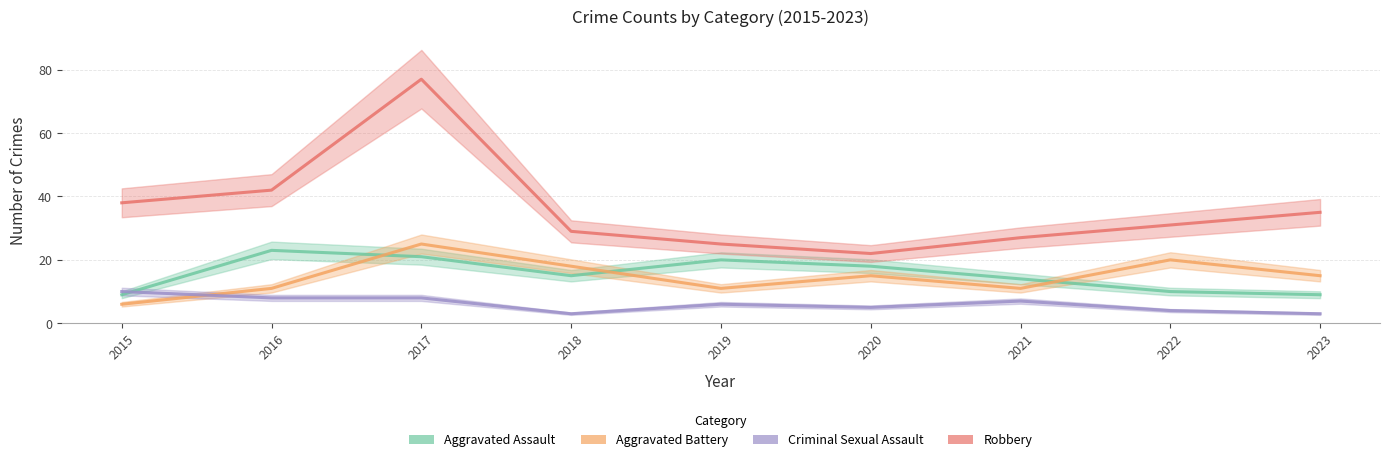

In Criminal Sexual Assault, how many points are higher than both neighbors (excluding endpoints)?

2